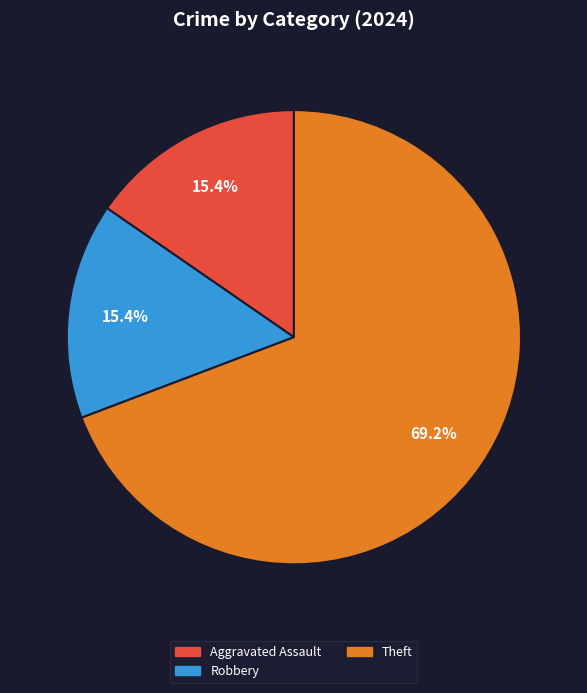

Is there a majority slice in this chart?

Yes